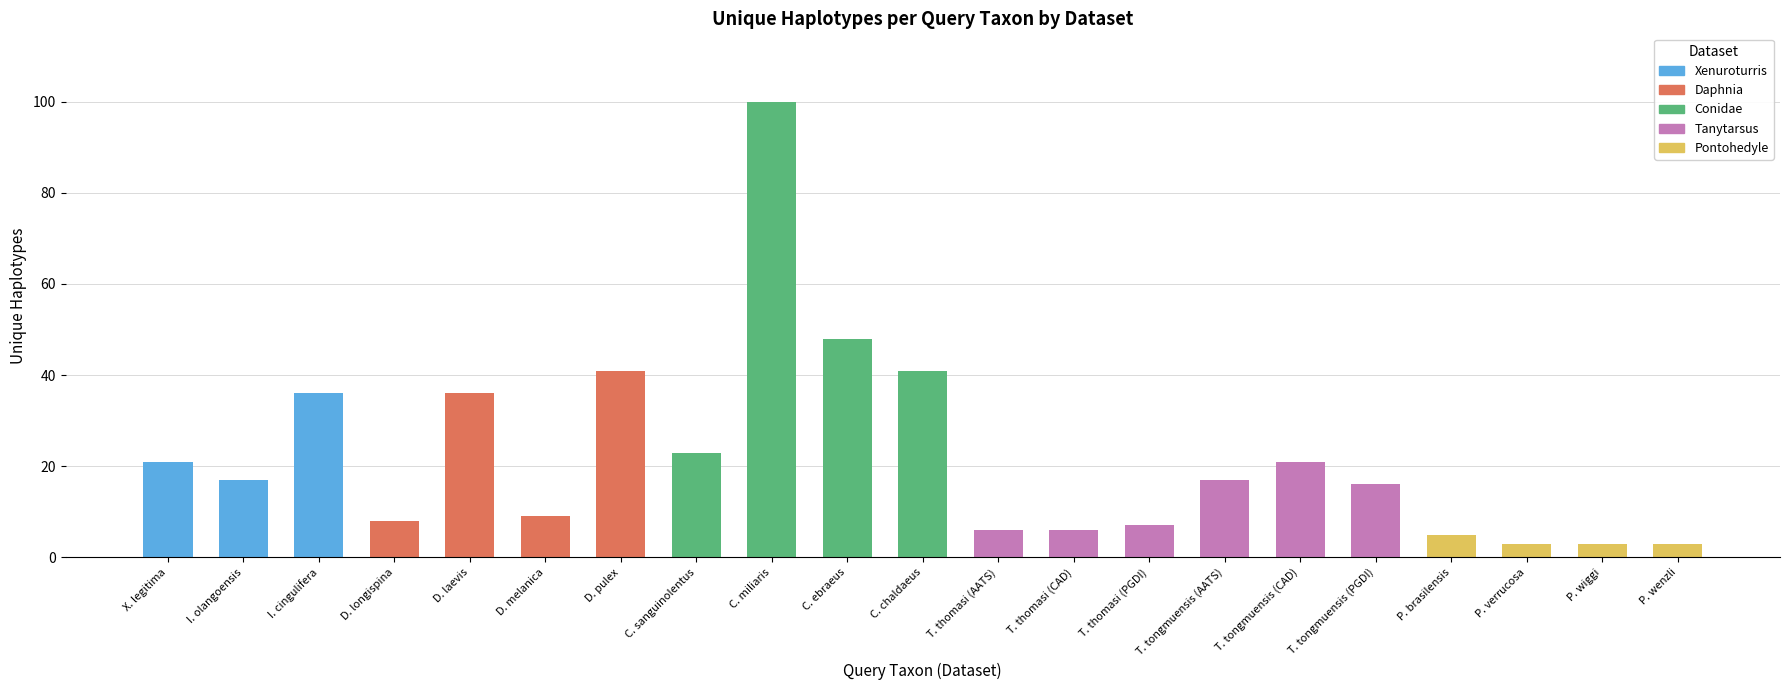

Reading left to right, list all the values displayed in this chart.

X. legitima=21	I. olangoensis=17	I. cingulifera=36	D. longispina=8	D. laevis=36	D. melanica=9	D. pulex=41	C. sanguinolentus=23	C. miliaris=100	C. ebraeus=48	C. chaldaeus=41	T. thomasi (AATS)=6	T. thomasi (CAD)=6	T. thomasi (PGDI)=7	T. tongmuensis (AATS)=17	T. tongmuensis (CAD)=21	T. tongmuensis (PGDI)=16	P. brasilensis=5	P. verrucosa=3	P. wiggi=3	P. wenzli=3